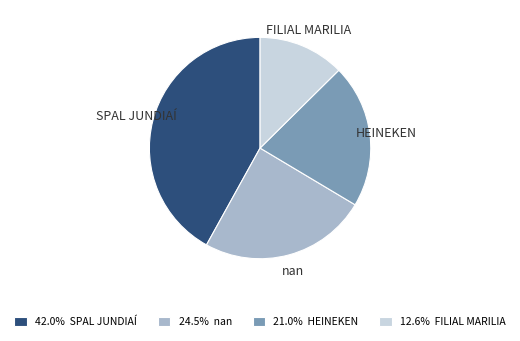

The nan slice represents 24% of the pie. True or false?

True